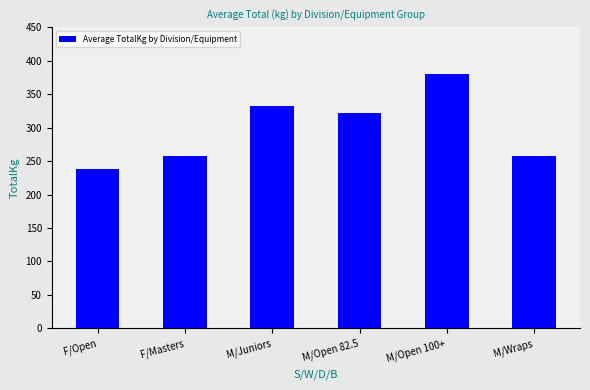

Which label corresponds to the smallest value in the chart?

F/Open